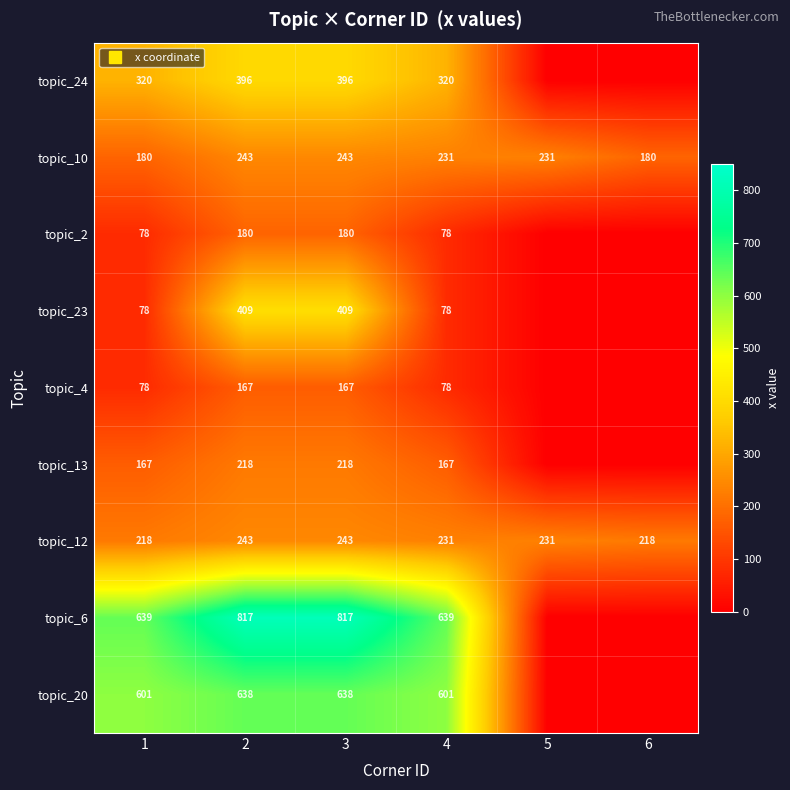

At 1, list the series in order from smallest to largest.

topic_2, topic_23, topic_4, topic_13, topic_10, topic_12, topic_24, topic_20, topic_6